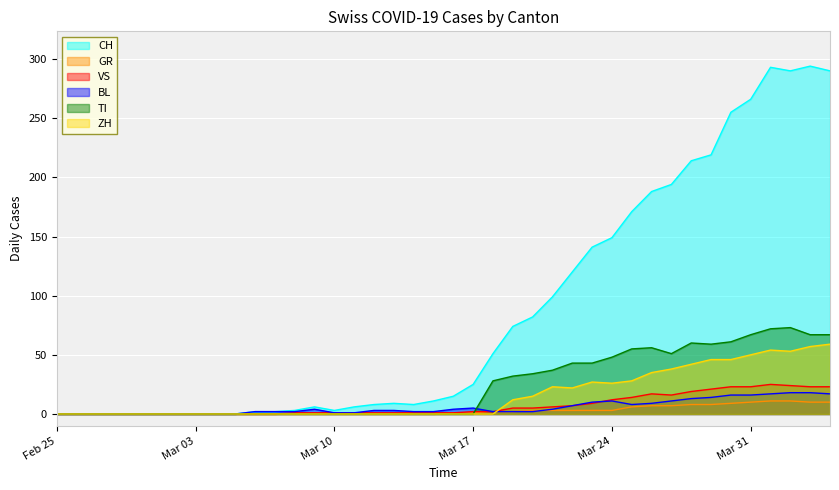

Which category has the highest value in the VS series?

2020-04-01